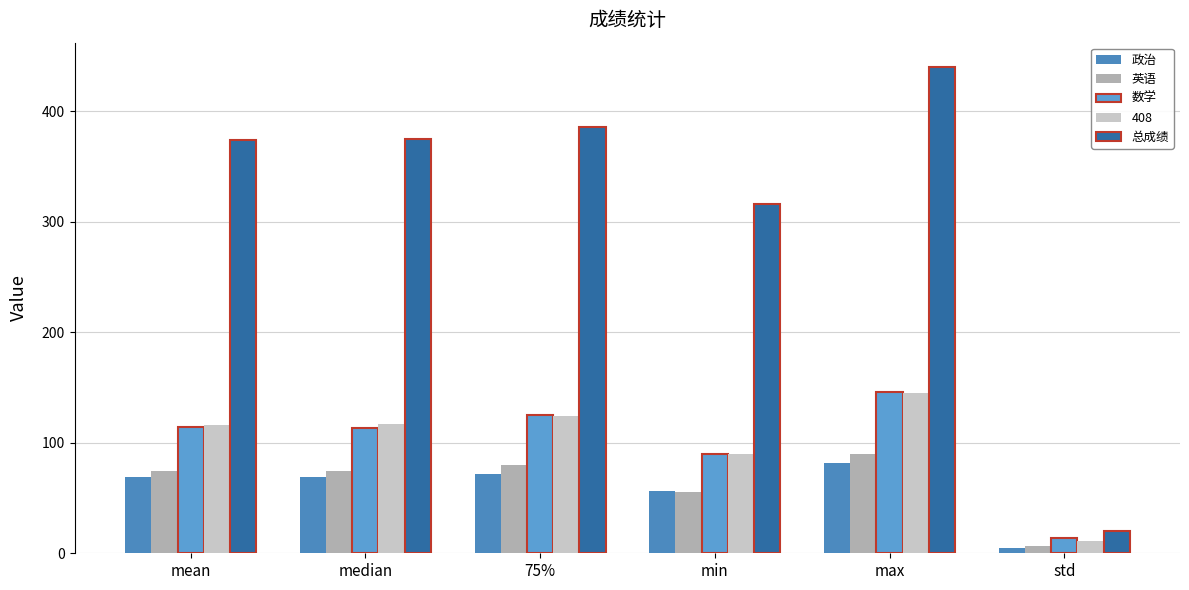

What is the label of the 4th bar from the left?

min